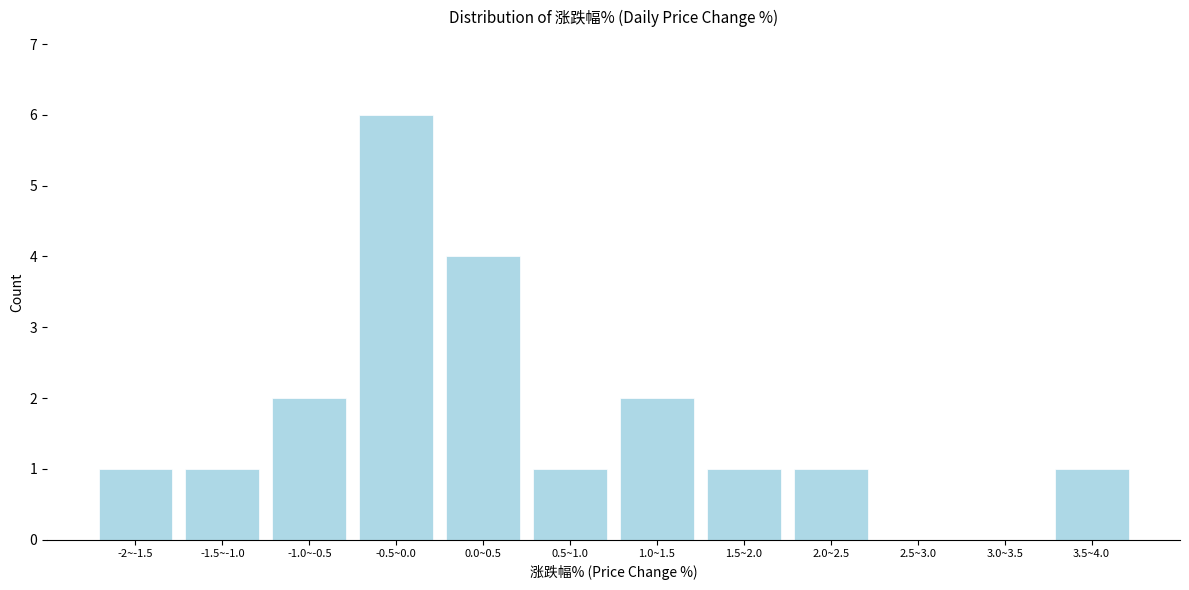

Reading left to right, extract all data points from this chart.

-2~-1.5=1	-1.5~-1.0=1	-1.0~-0.5=2	-0.5~0.0=6	0.0~0.5=4	0.5~1.0=1	1.0~1.5=2	1.5~2.0=1	2.0~2.5=1	2.5~3.0=0	3.0~3.5=0	3.5~4.0=1